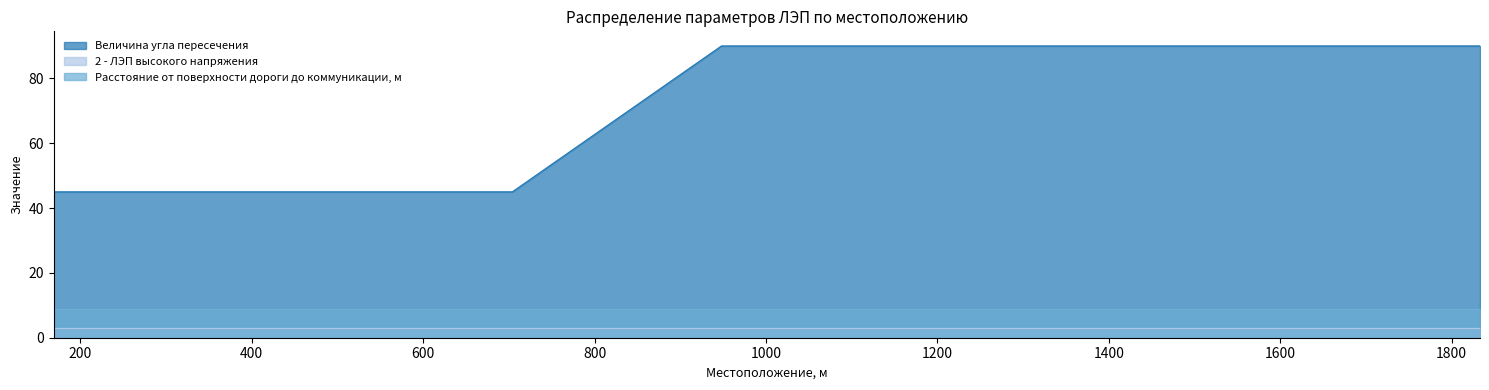

True or false: Величина угла пересечения and 2 - ЛЭП высокого напряжения intersect in this chart.

False